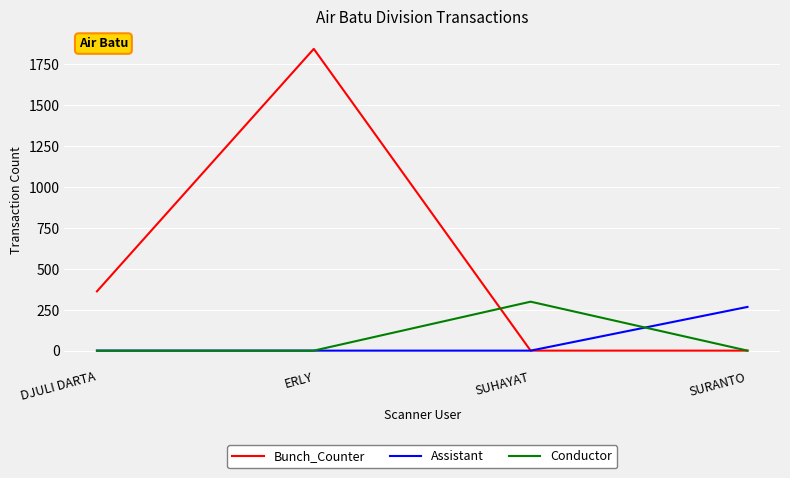

The Conductor series shows 452 at SUHAYAT. True or false?

False